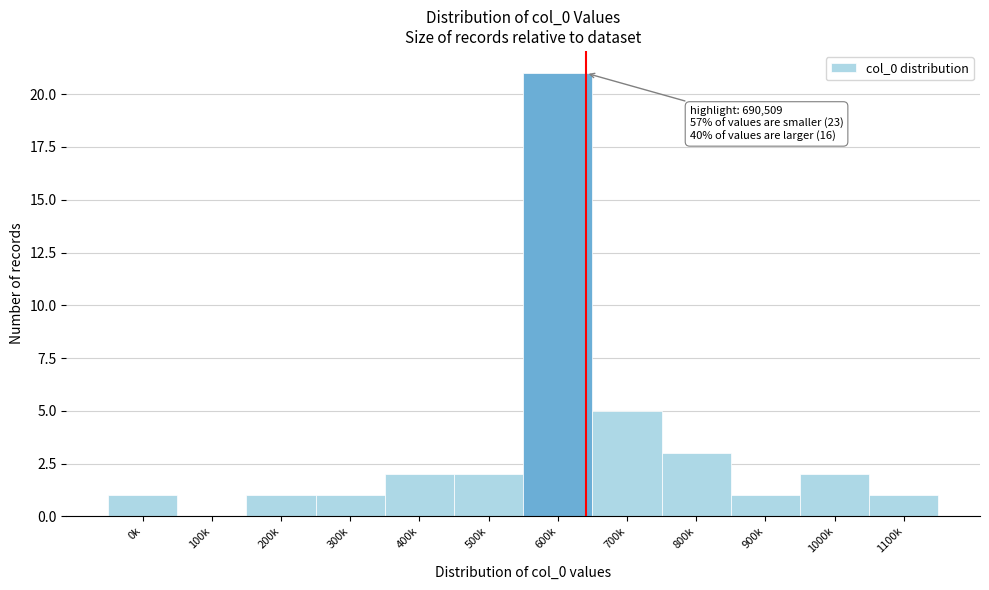

Reading right to left, extract all data points from this chart.

1100k=1	1000k=2	900k=1	800k=3	700k=5	600k=21	500k=2	400k=2	300k=1	200k=1	100k=0	0k=1